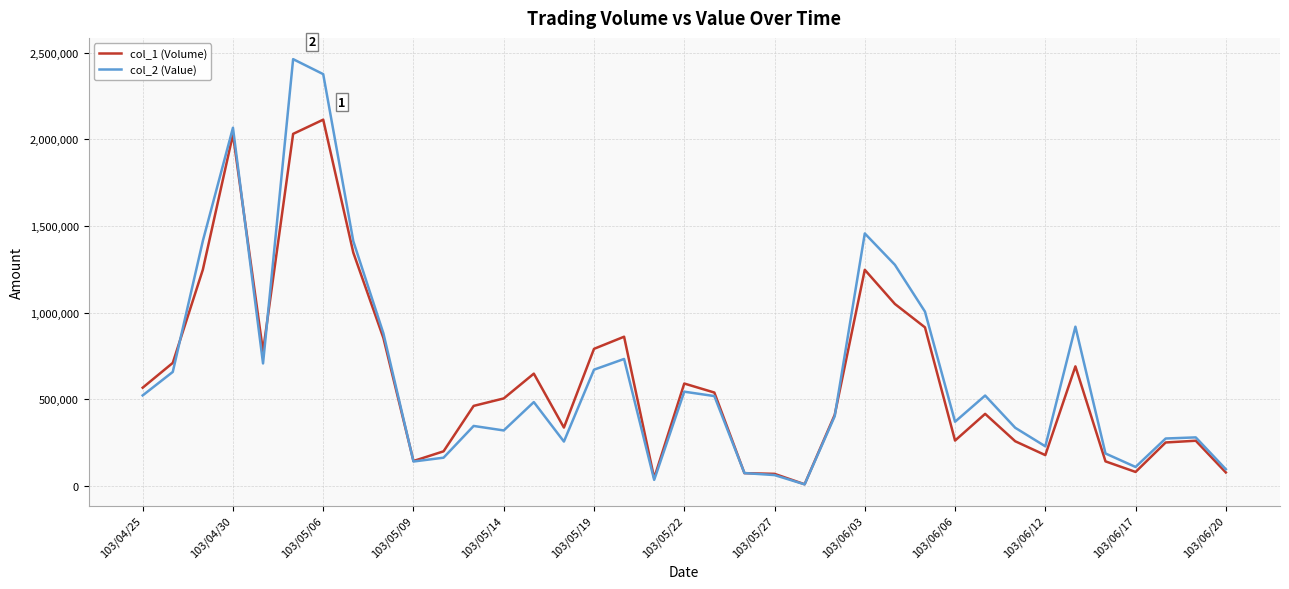

Which series has the largest range (max minus min)?

col_2 (Value)